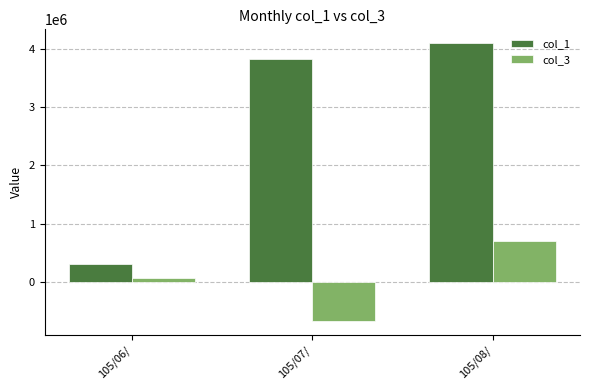

What is the label of the 1st bar from the left?

105/06/